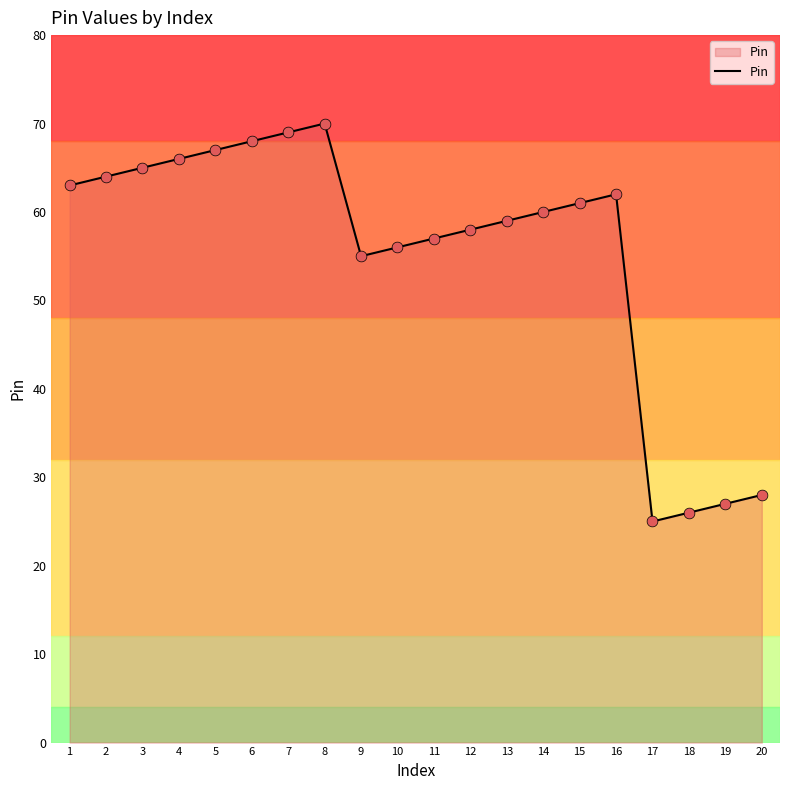

Between 11 and 13, which is larger?

13